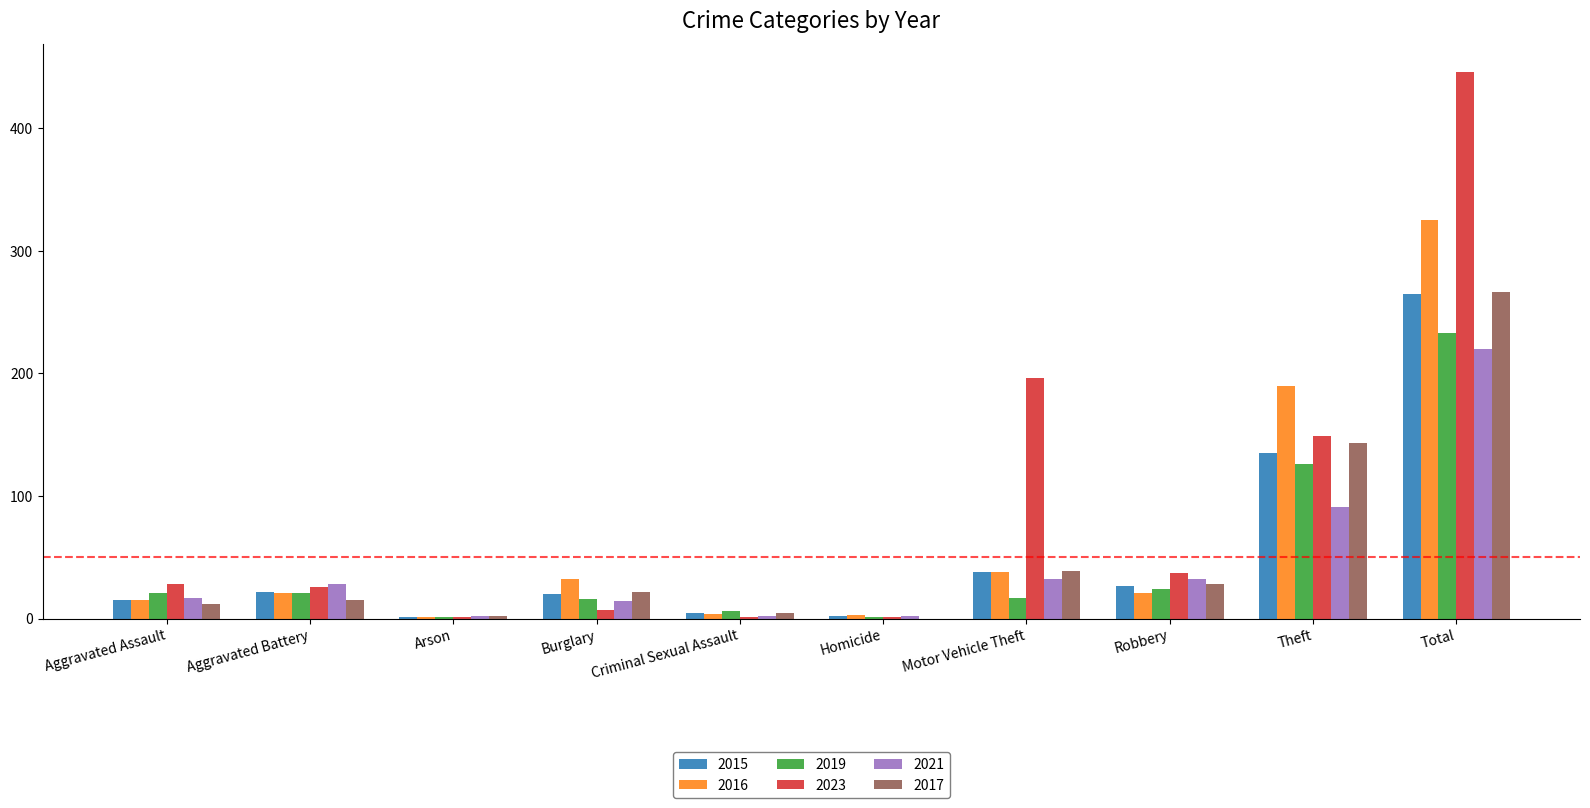

What is the difference between the 2016 values at Arson and Aggravated Battery?

20